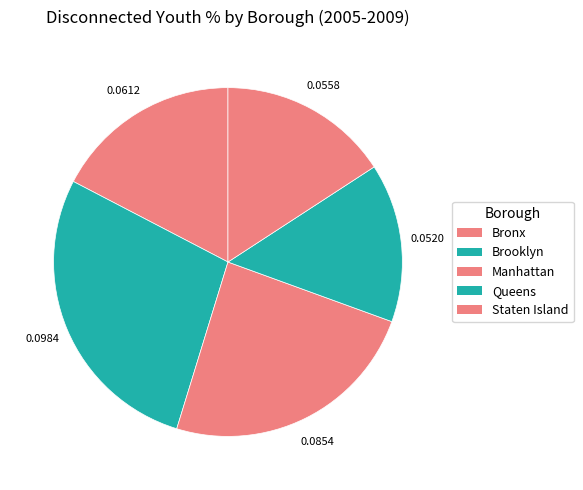

Count the number of slices in the pie.

5